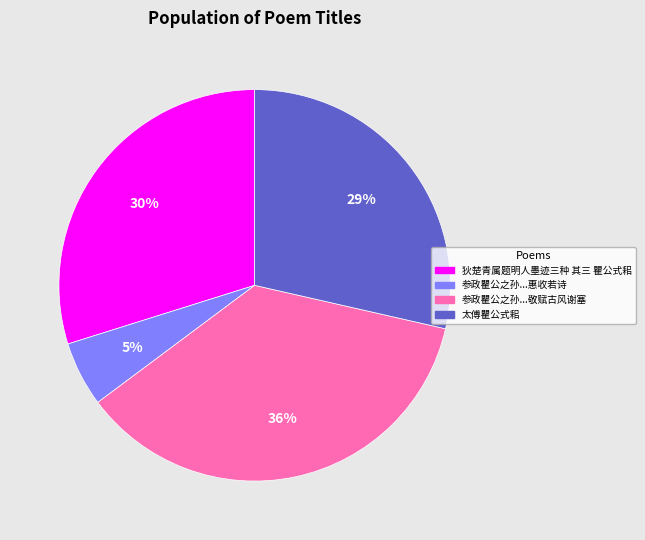

What percentage is the 狄楚青属题明人墨迹三种 其三 瞿公式耜 slice, to the nearest percent?

30%